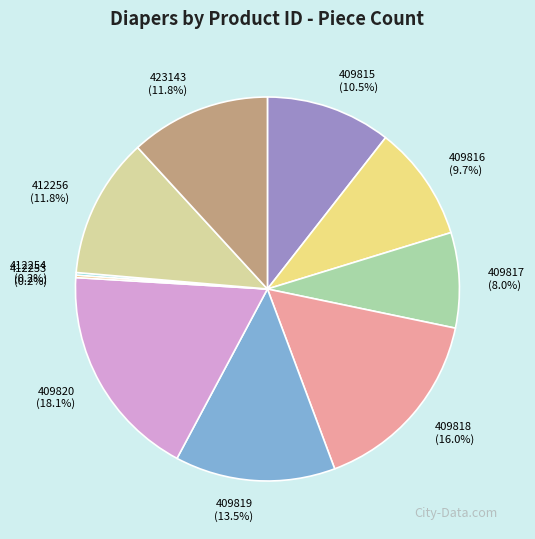

What portion of the pie excludes 409815?

89.5%